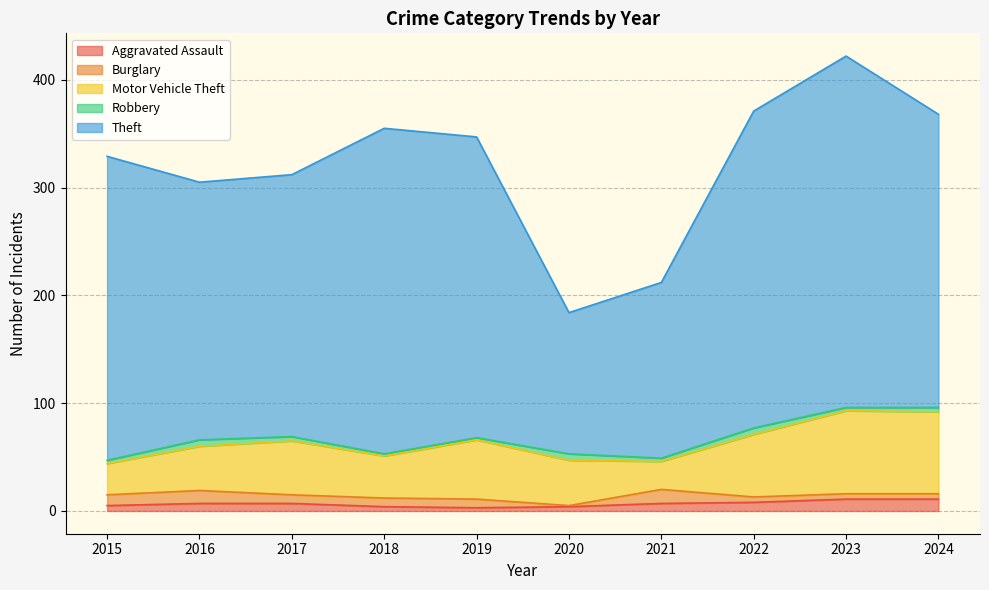

How many values in the Motor Vehicle Theft series exceed 50?

4